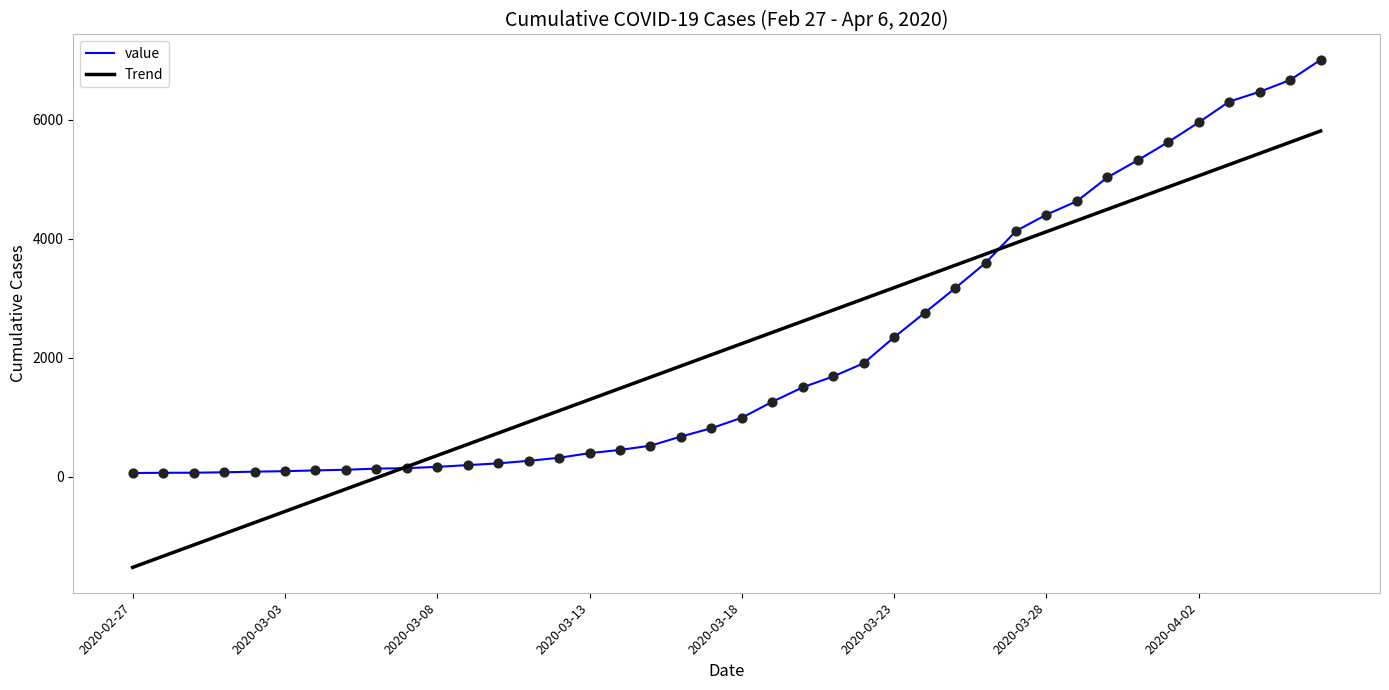

Which series has the widest spread of values?

Trend